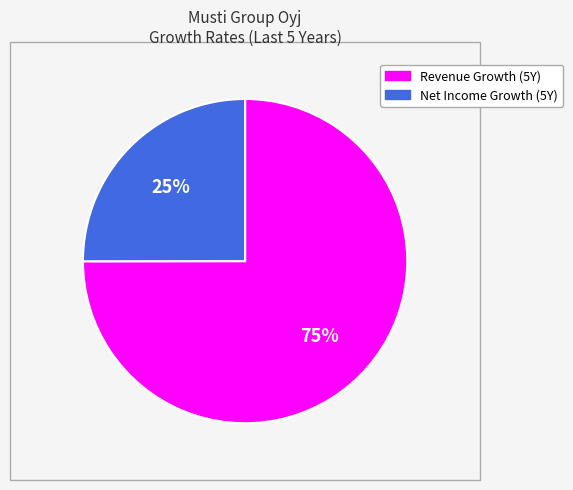

To the nearest percent, what is the difference between the largest and smallest slice percentages?

50%